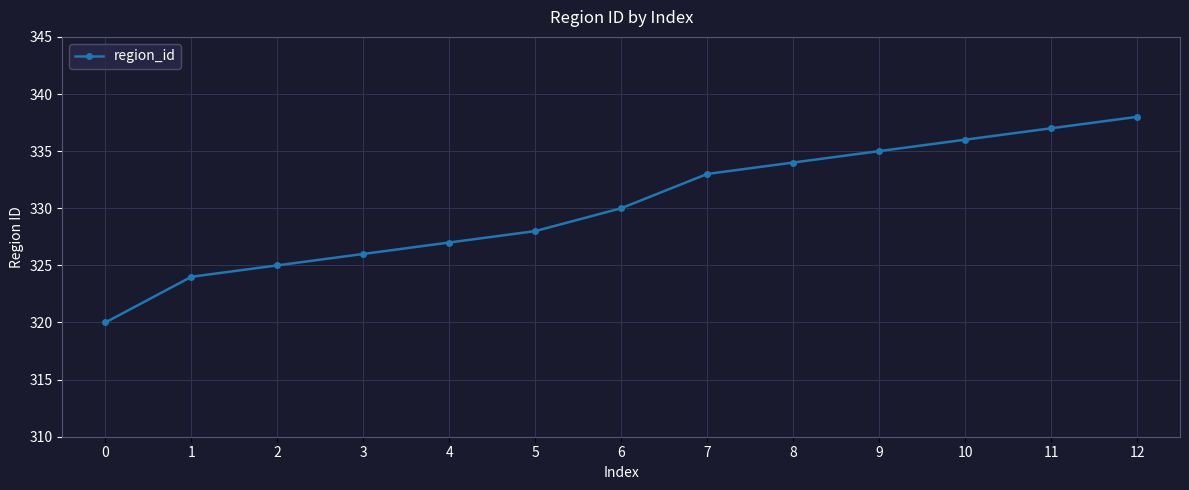

Which has a higher value, 7 or 9?

9